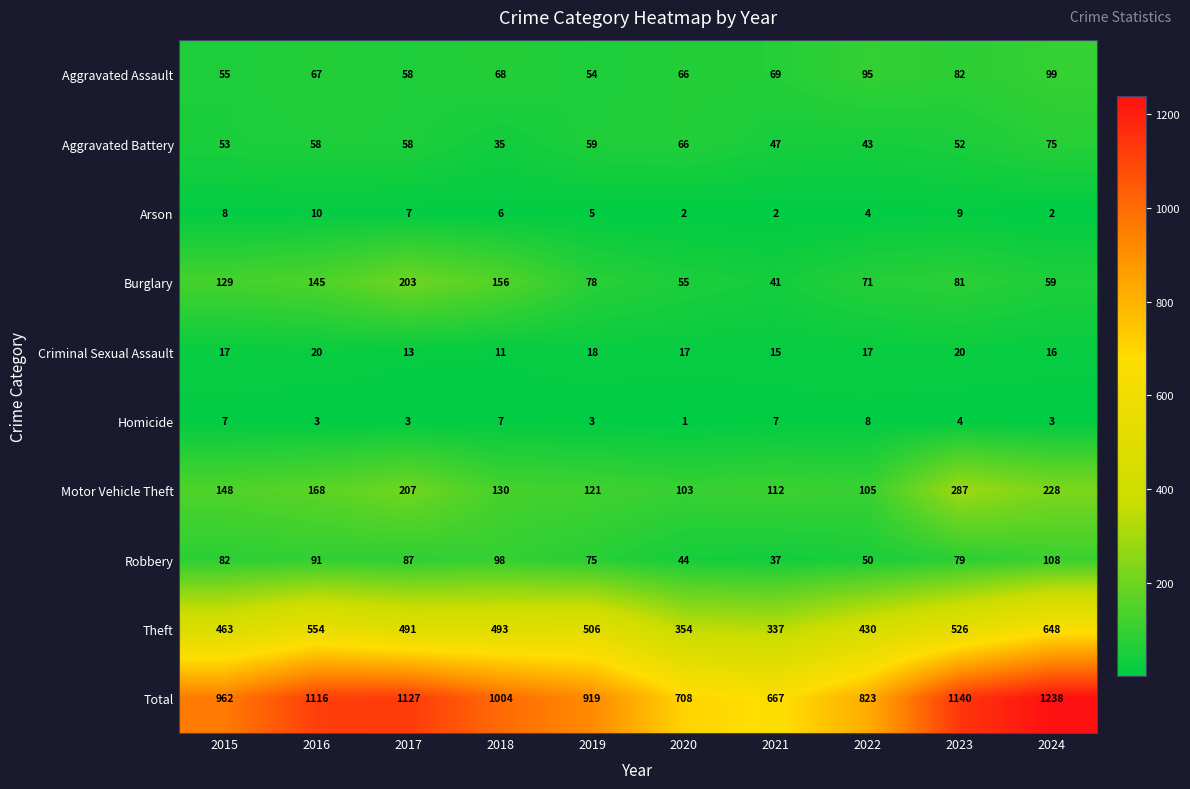

What is the difference between the highest and lowest values at 2019?

916